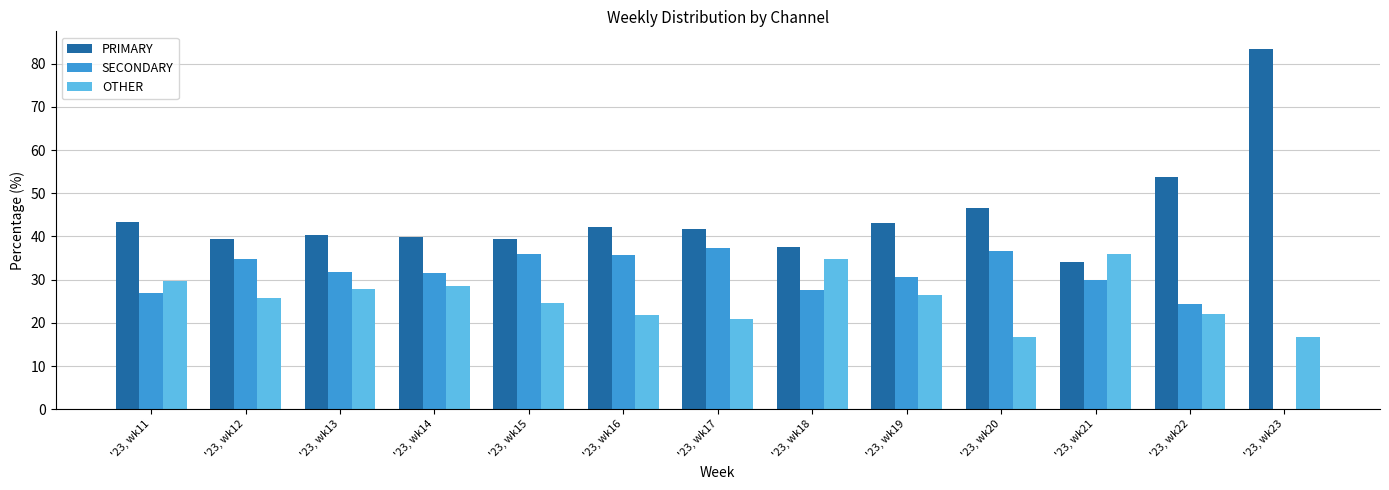

What is the average value of the PRIMARY series?

45.0